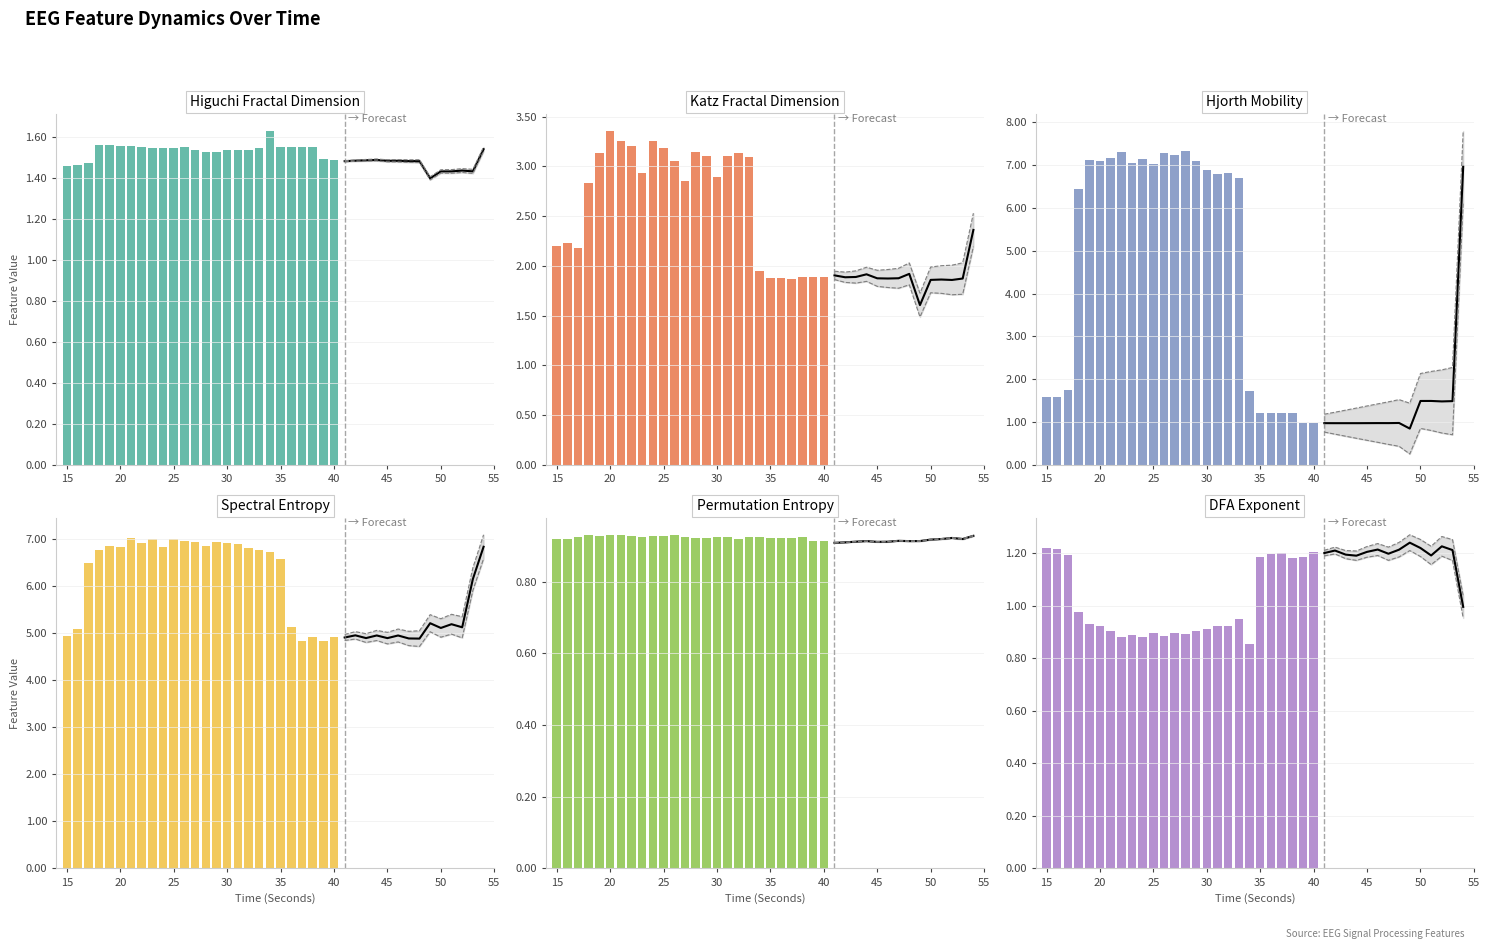

How many series are shown in this chart?

6